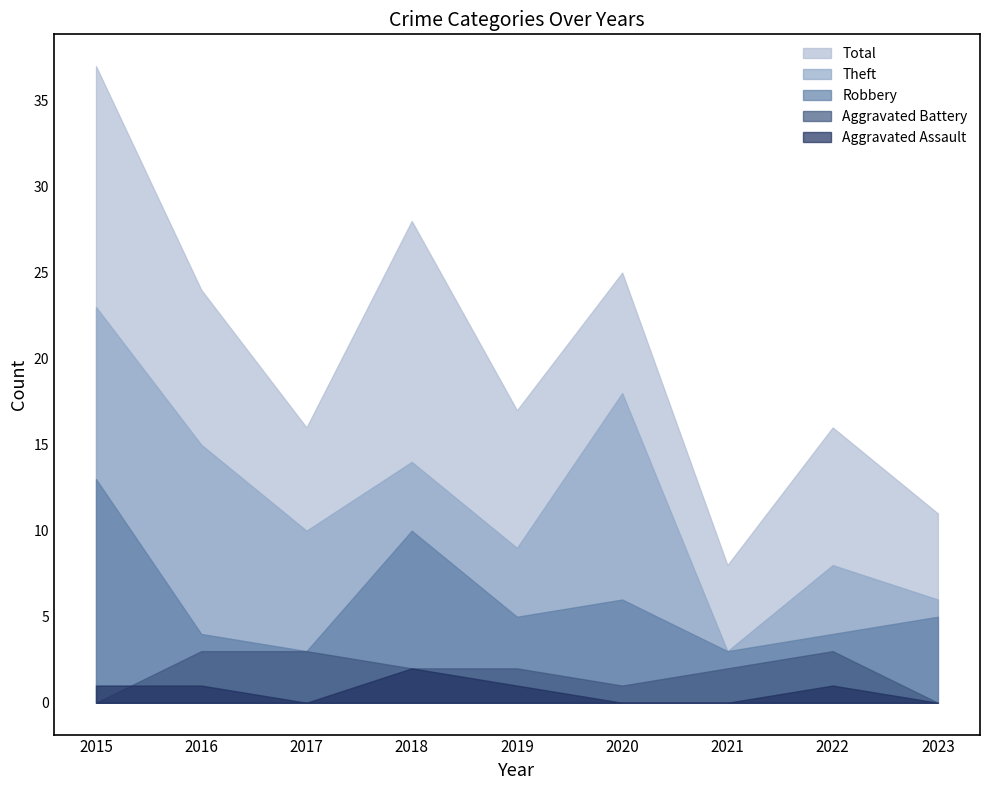

How many lines are shown in the chart?

5